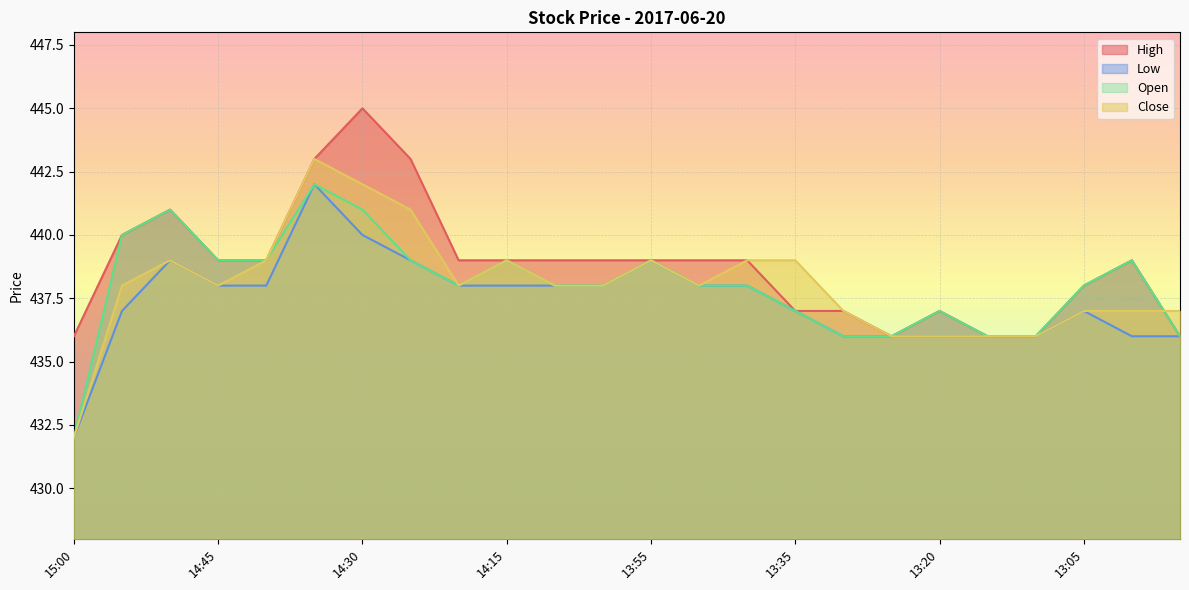

True or false: High and Close intersect in this chart.

True